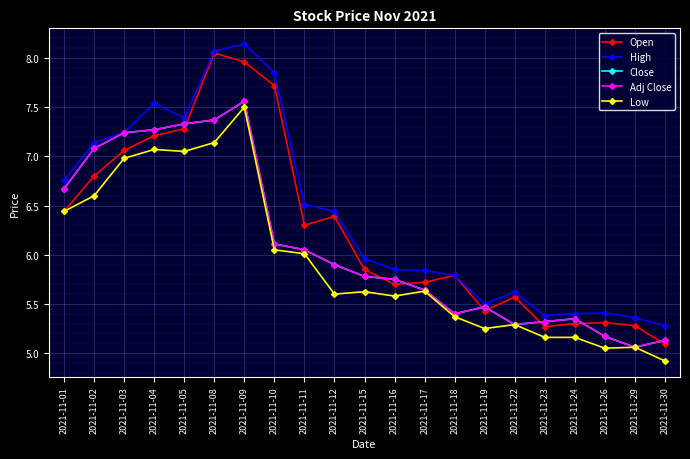

Does the chart have visible grid lines?

Yes